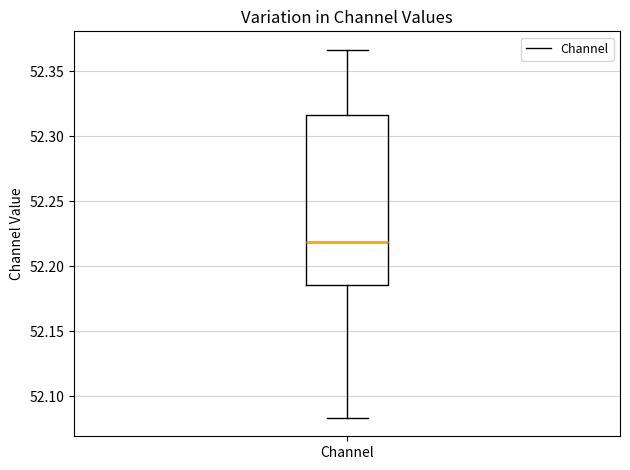

Where is the lower edge of the box for Channel on the y-axis? The values are not printed on the chart, so give them approximately, as read against the axis.

52.185